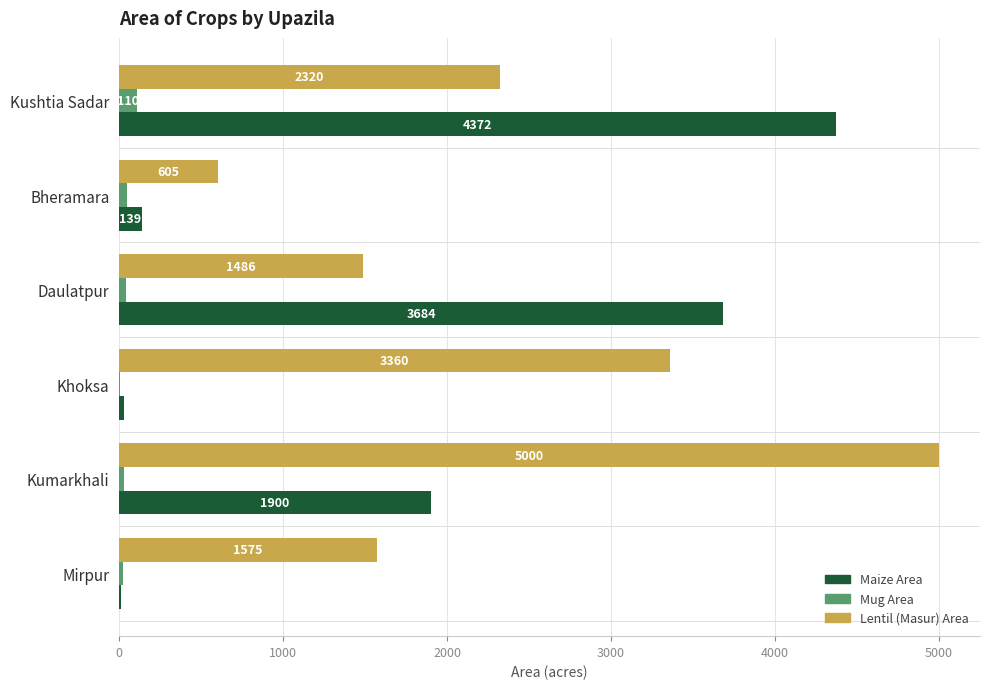

What is the total value across all series at Kumarkhali?

6930